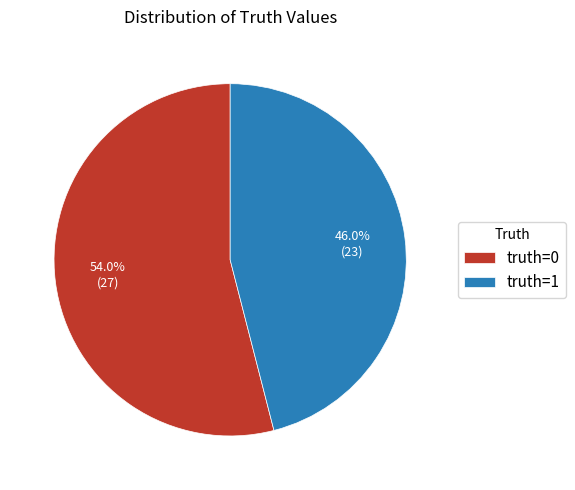

Between truth=0 and truth=1, which is larger?

truth=0